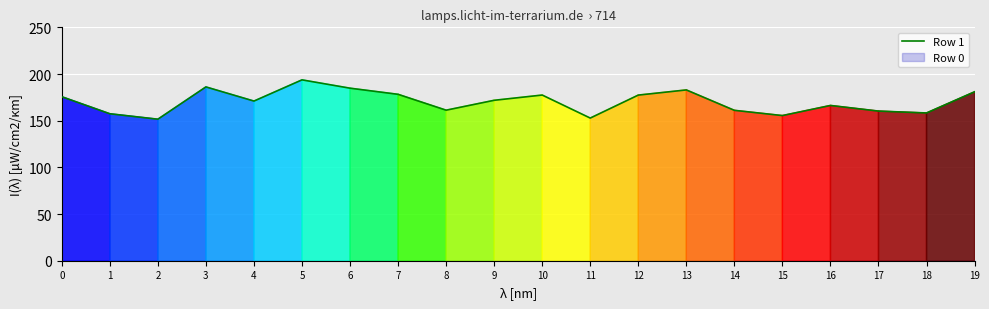

True or false: the data shows 88.9 at 7.

False